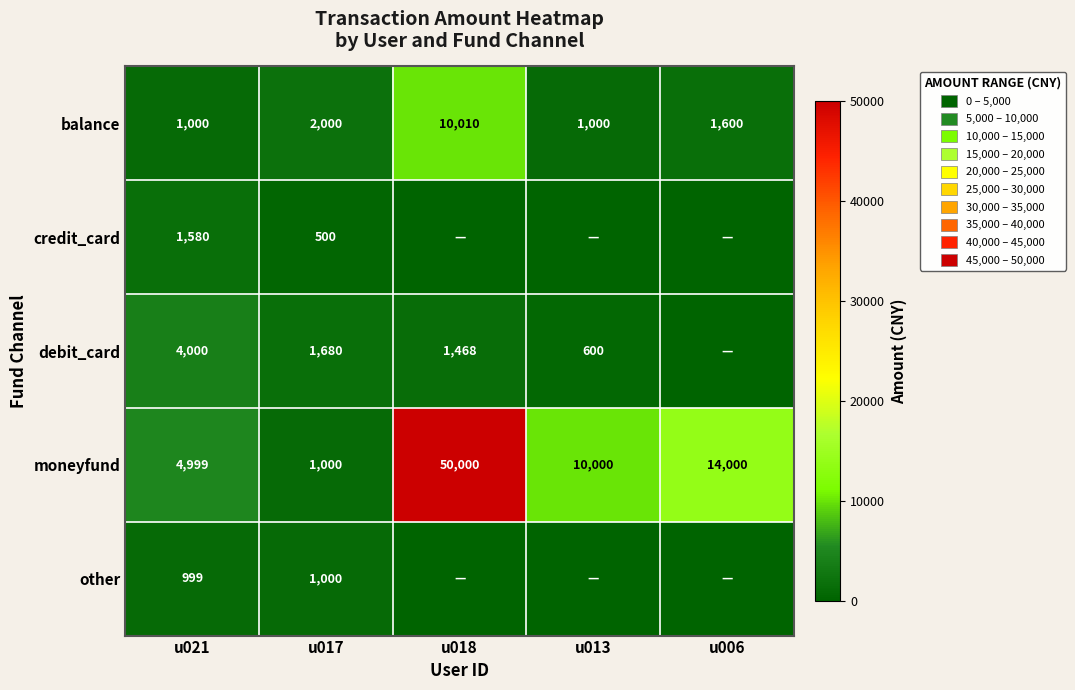

How many data points in moneyfund are less than 10000?

2